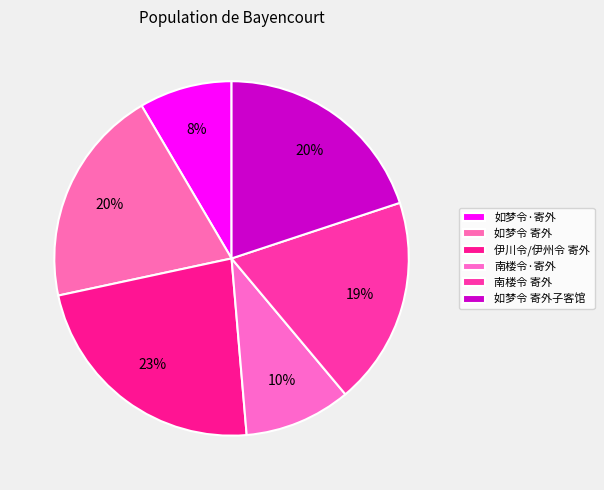

Is there any slice that represents more than half of the pie?

No